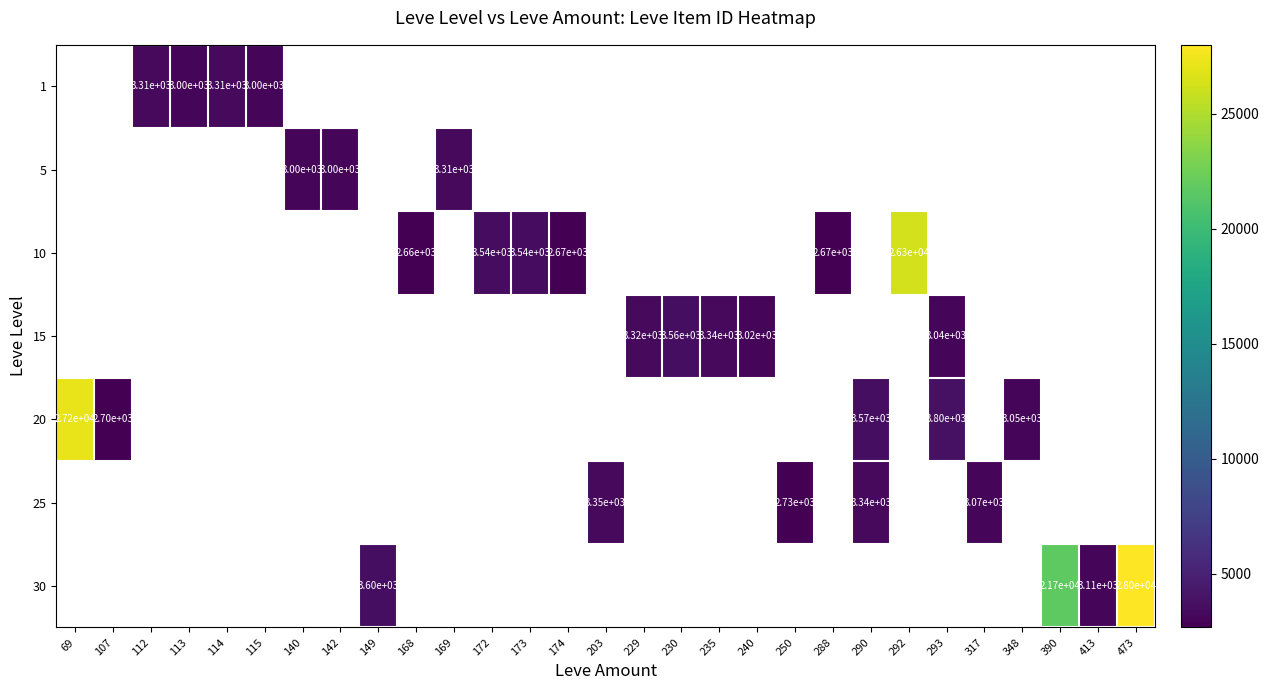

The 10 series shows 4756 at 288. True or false?

False